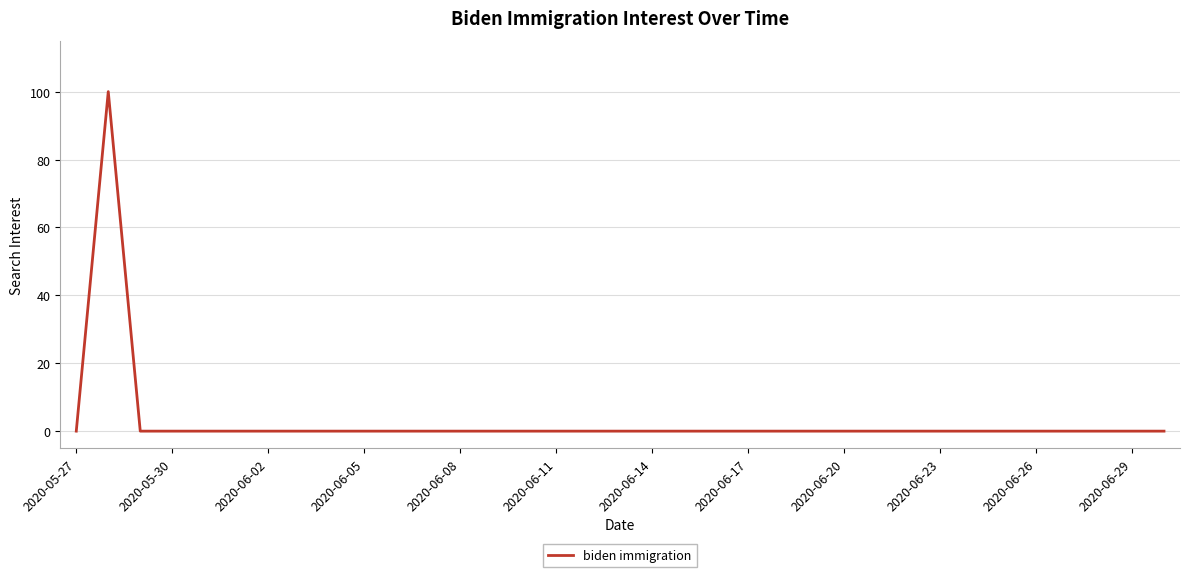

What is the difference between the maximum and minimum values?

100